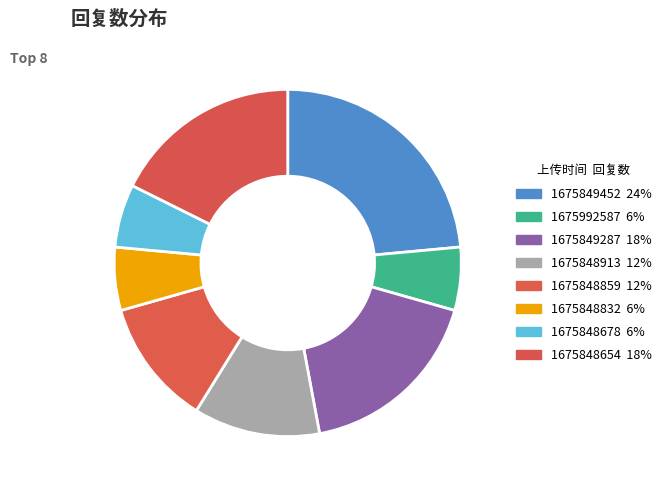

True or false: 1675848678 accounts for 21% of the total.

False